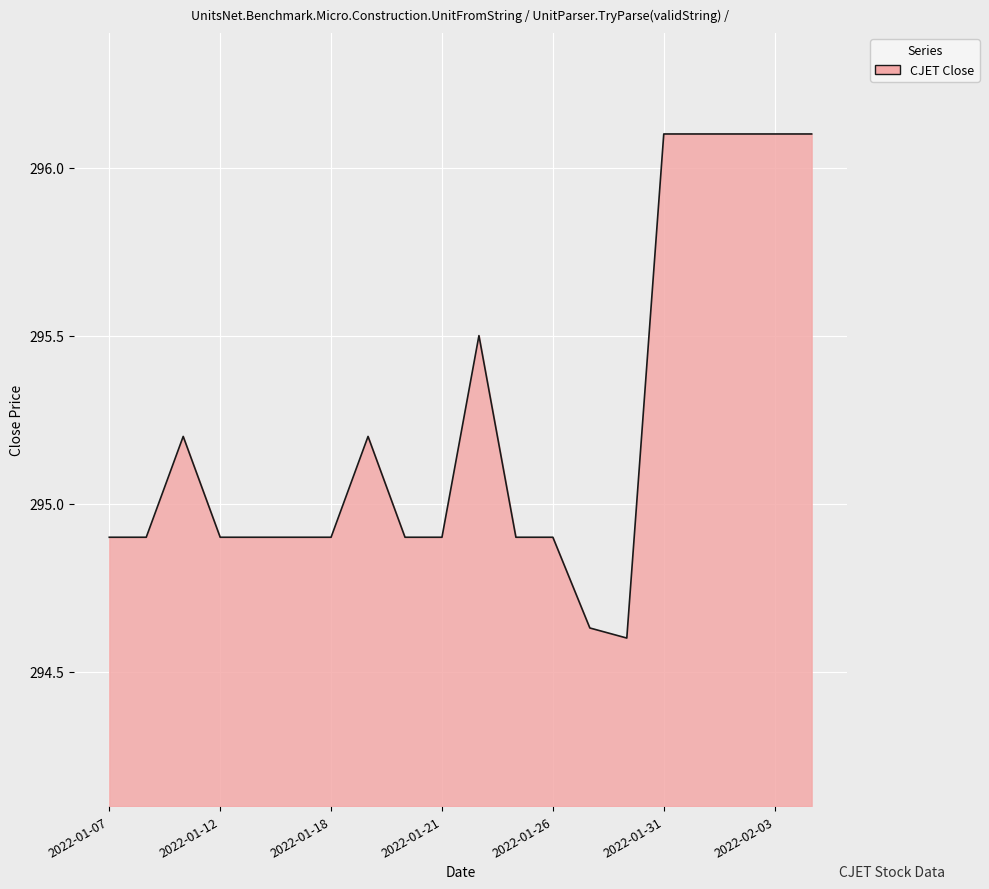

What is the difference between the maximum and minimum values?

1.5